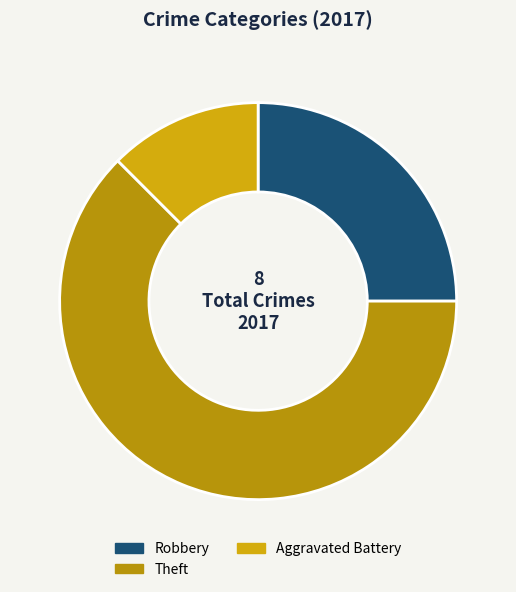

True or false: Robbery accounts for 32% of the total.

False